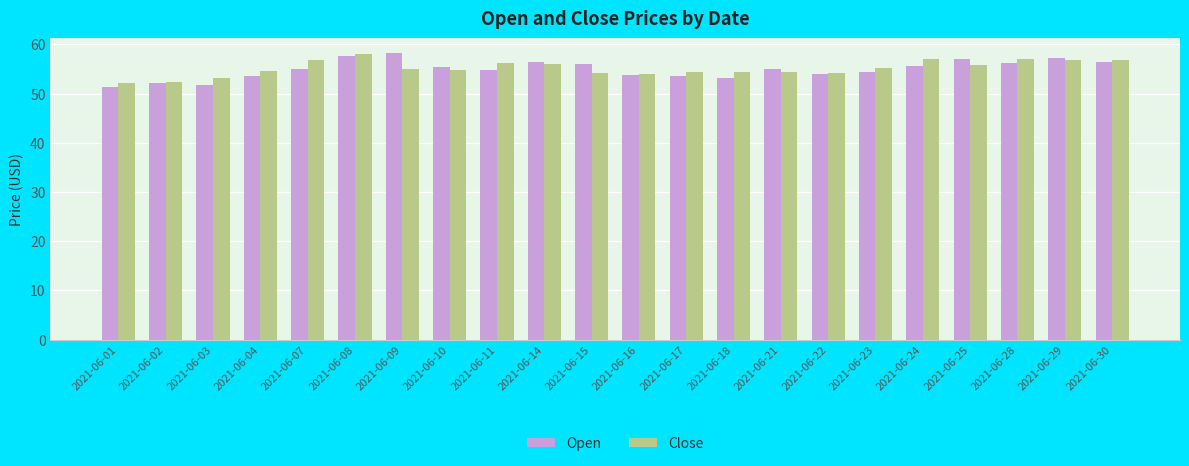

What is the total value across all series at 2021-06-30?

113.3